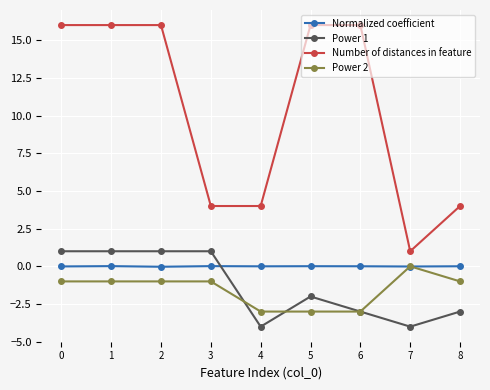

Between 4 and 8, which series saw the biggest shift?

Power 2